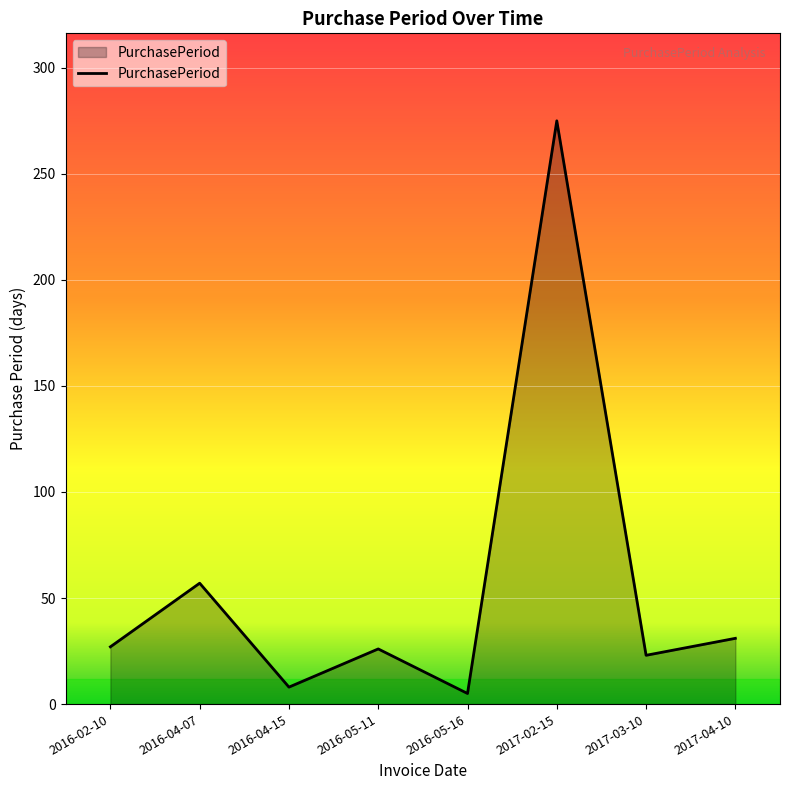

At which category does the chart reach its minimum across all series?

2016-05-16